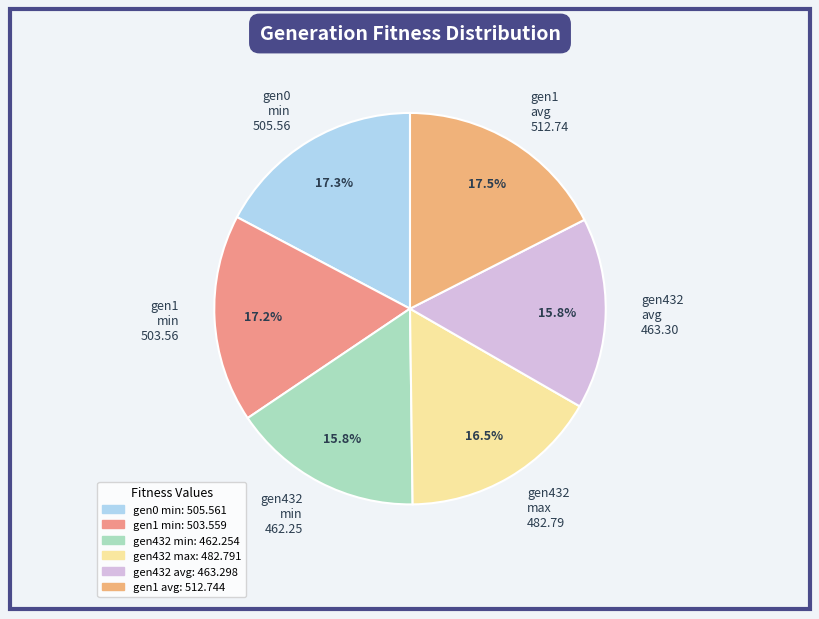

How many segments does this pie chart have?

6